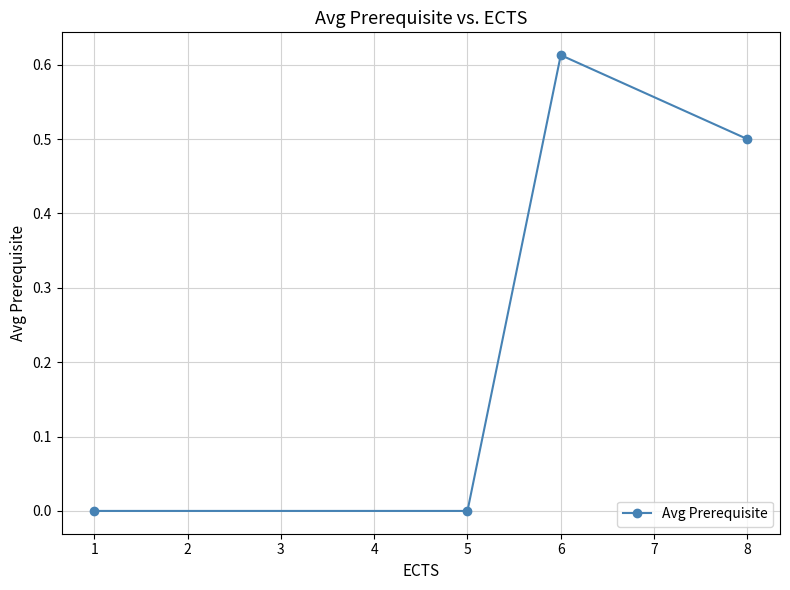

At which category does the data reach its first local peak?

6